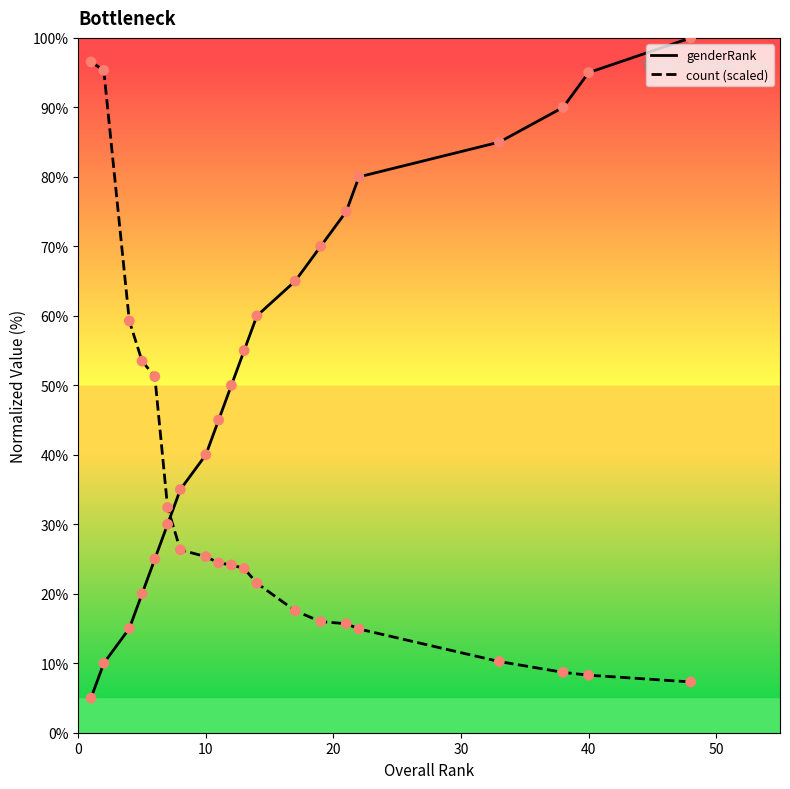

What are all the series names shown in the legend?

genderRank, count (scaled)